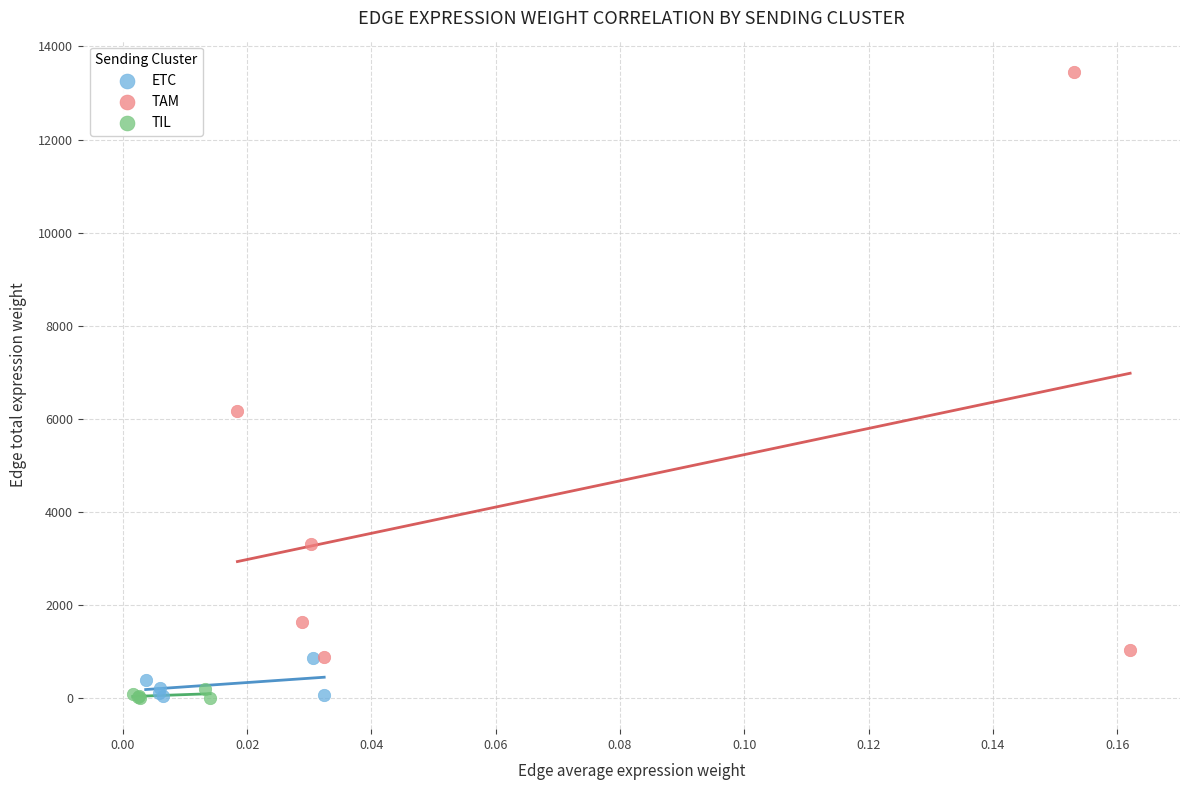

Which series reaches the maximum Y coordinate?

TAM